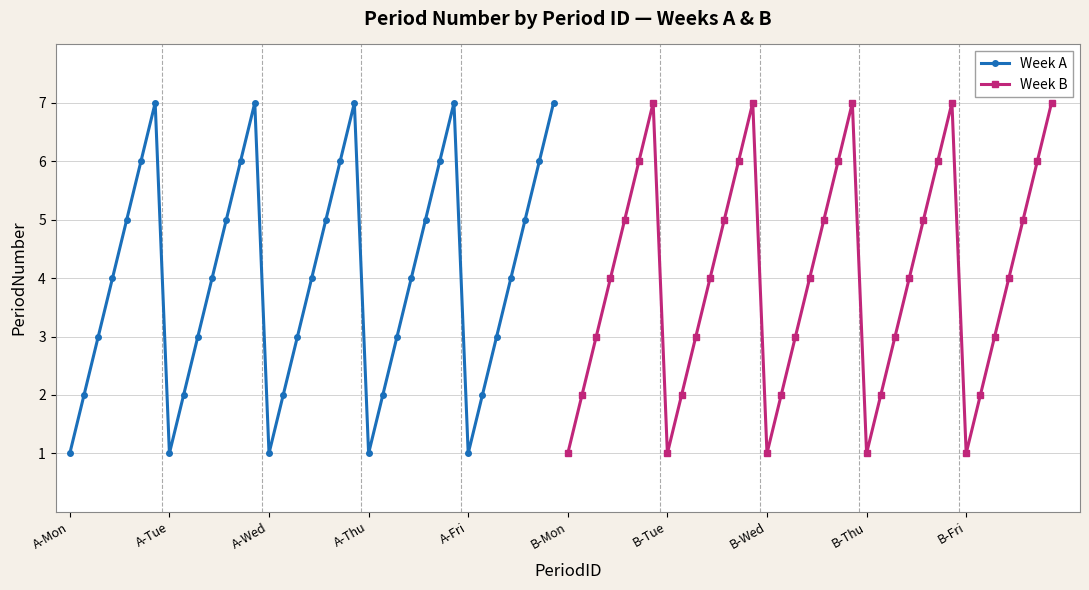

At which category does Week B reach its first local valley?

B-Tue